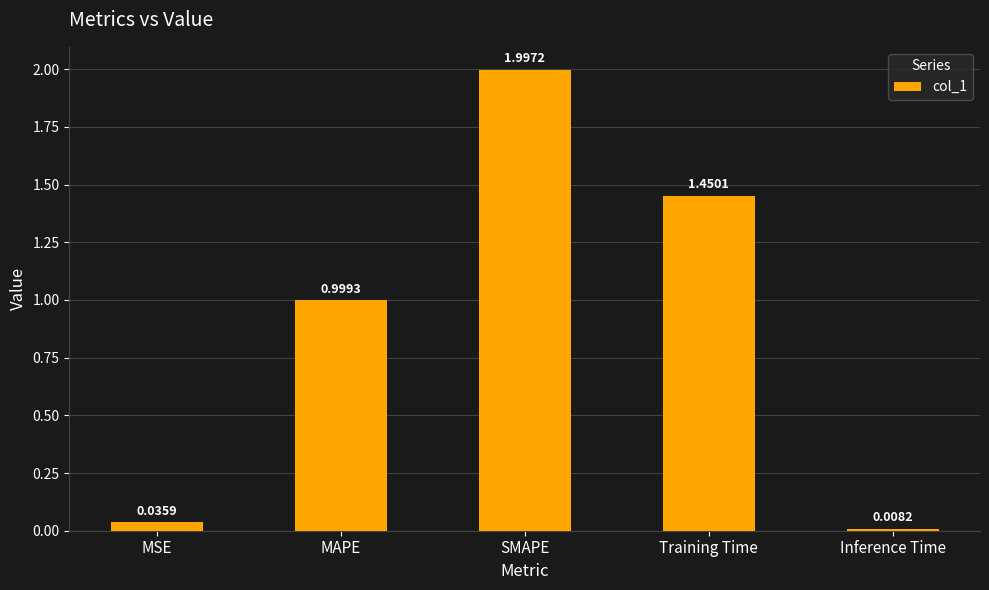

Which has a higher value, MSE or Training Time?

Training Time